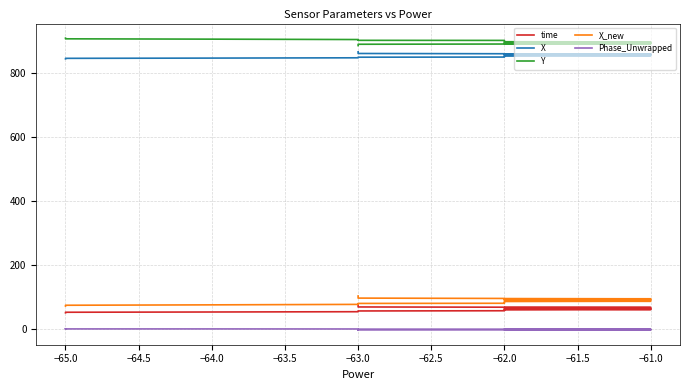

Is this an area chart (filled region under the line)?

No